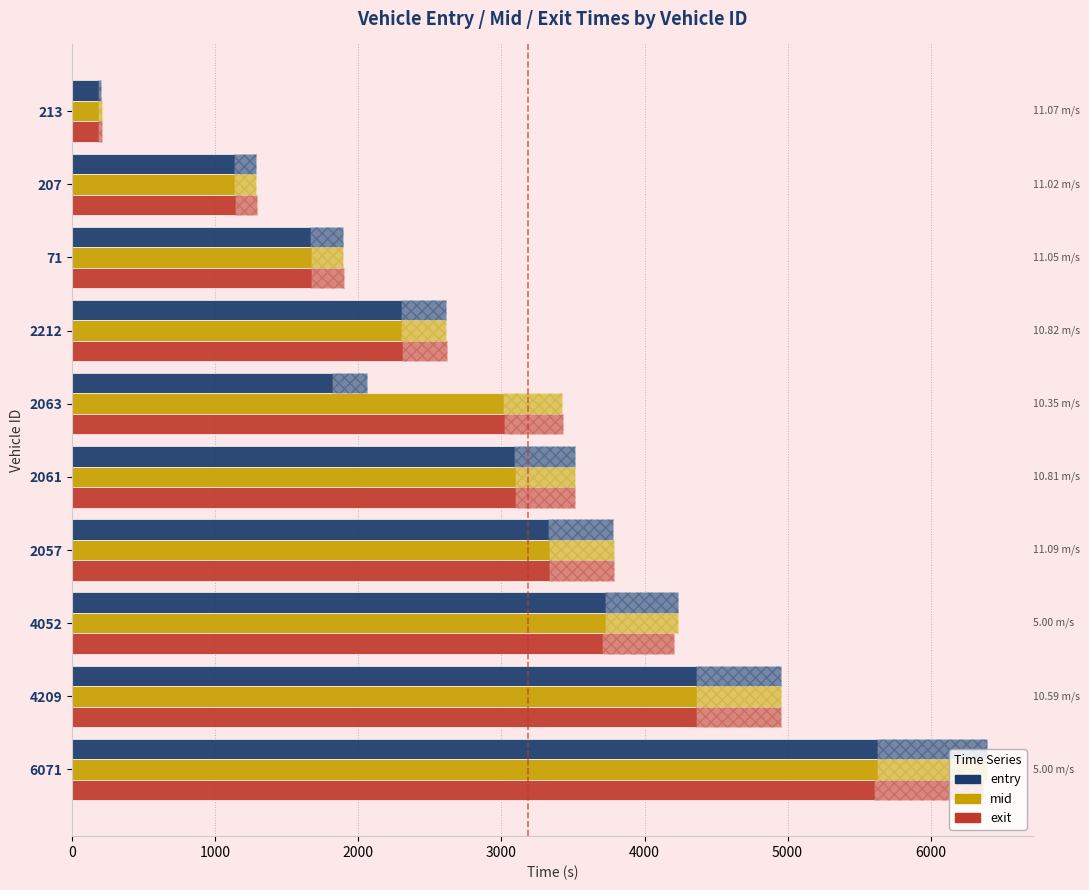

Reading left to right, extract all data points from this chart.

entry: 204.0	1285.1	1891.5	2611.2	2063.0	3511.5	3781.7	4231.4	4951.2	6391.5
mid: 206.0	1287.2	1895.1	2614.4	3425.0	3515.2	3785.2	4235.1	4954.4	6395.0
exit: 208.2	1289.3	1897.1	2616.4	3427.4	3517.3	3787.3	4207.5	4956.5	6367.0